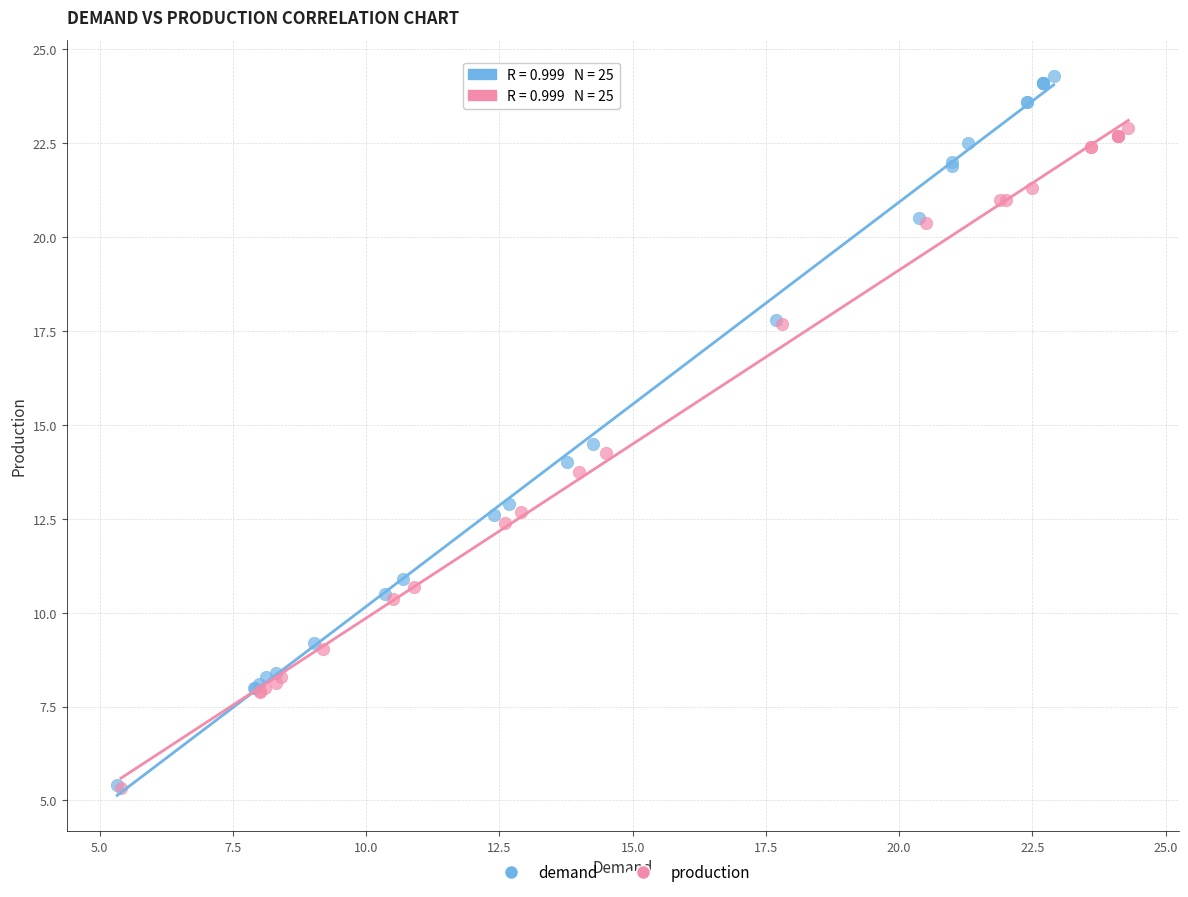

Which series has the largest Y range (max minus min)?

demand